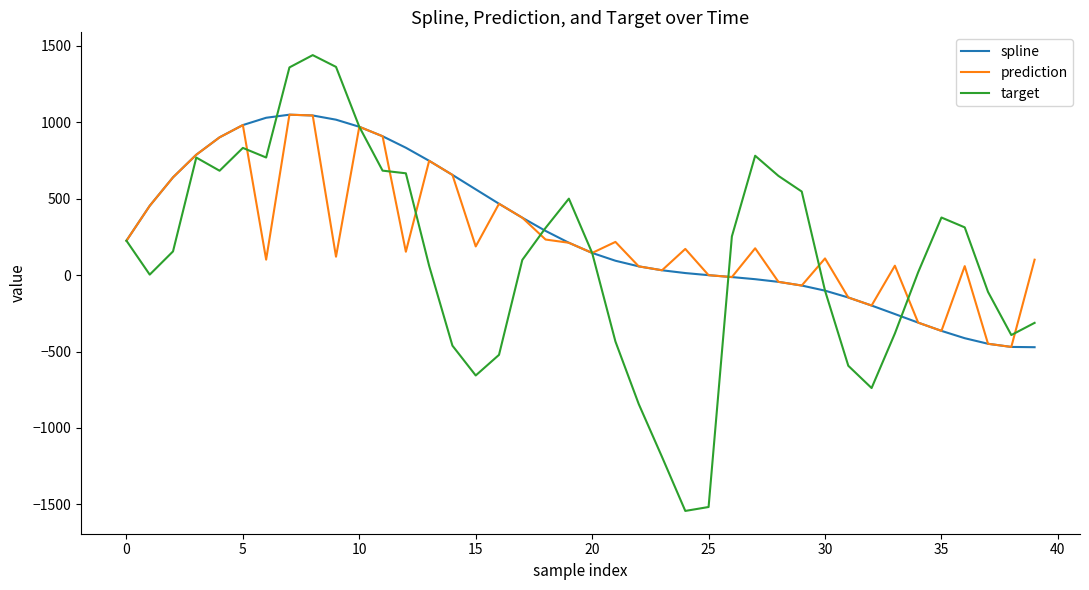

What is the maximum value shown in the chart?

1440.0